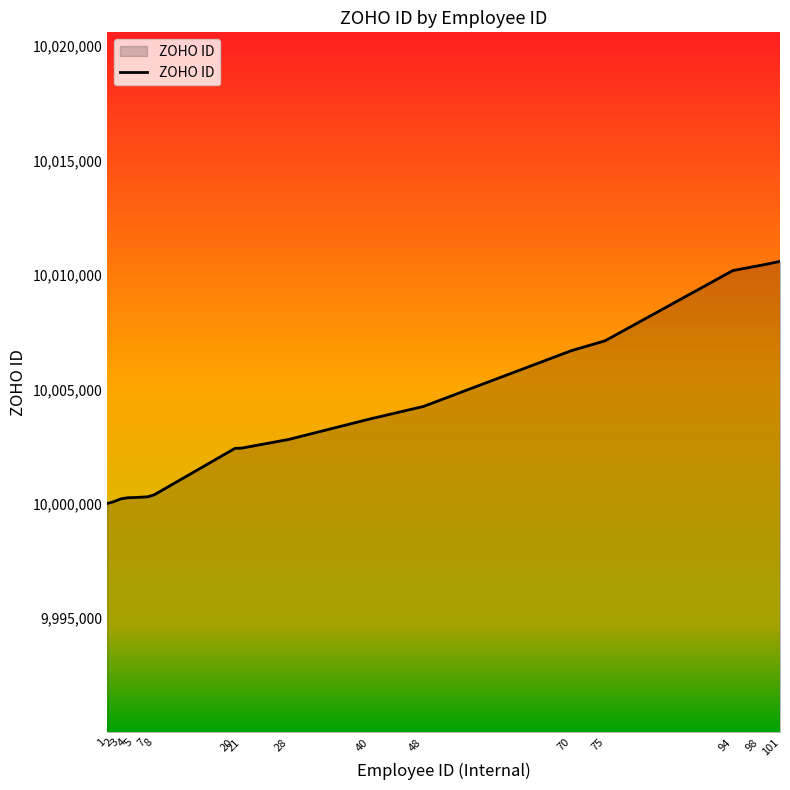

Does the chart have visible grid lines?

No